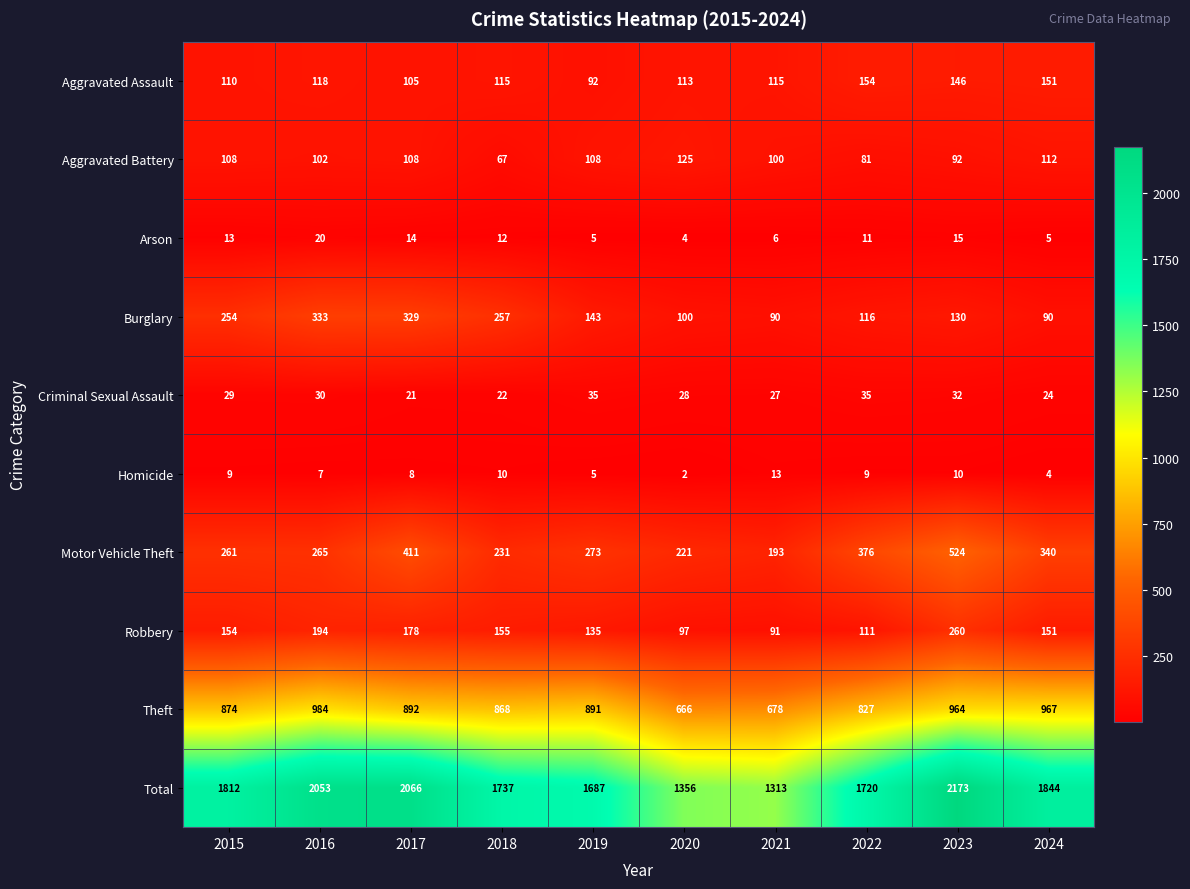

What is the sum of all Criminal Sexual Assault values?

283